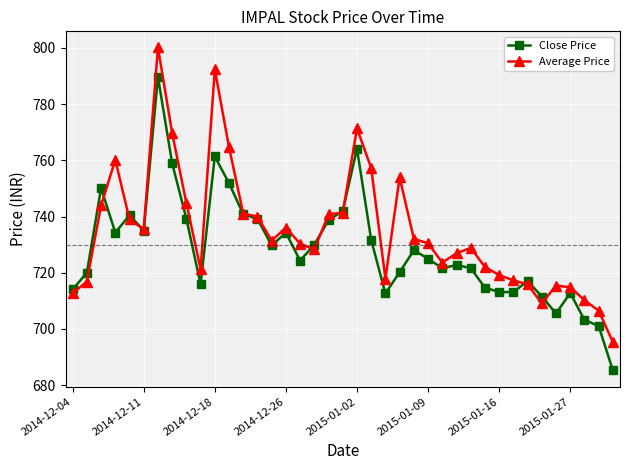

In Average Price, how many points are lower than both neighbors (excluding endpoints)?

7